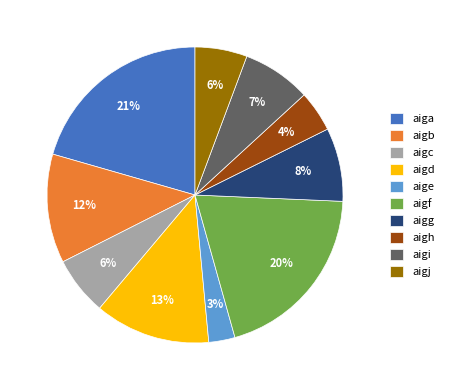

Combined, do aigg and aiga account for over 50%?

No